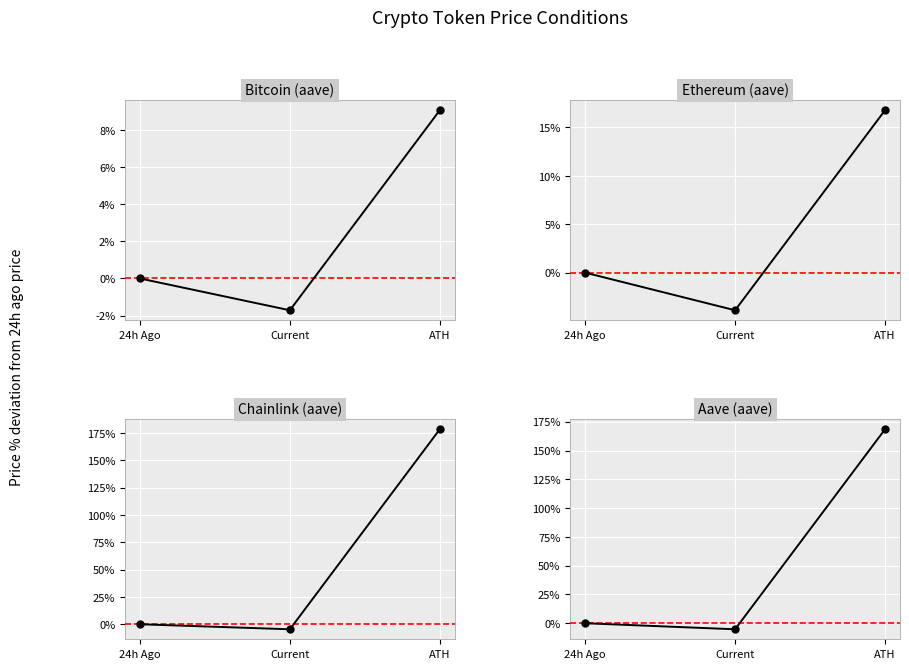

Between 24h Ago and ATH, which series saw the biggest shift?

Chainlink